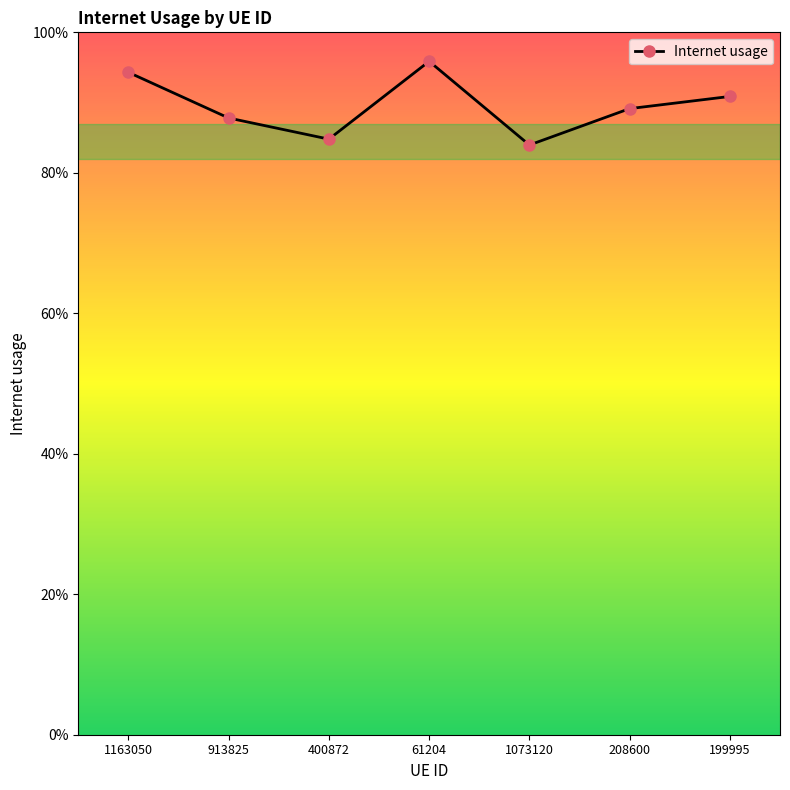

What is the difference between the second highest and minimum values?

0.1